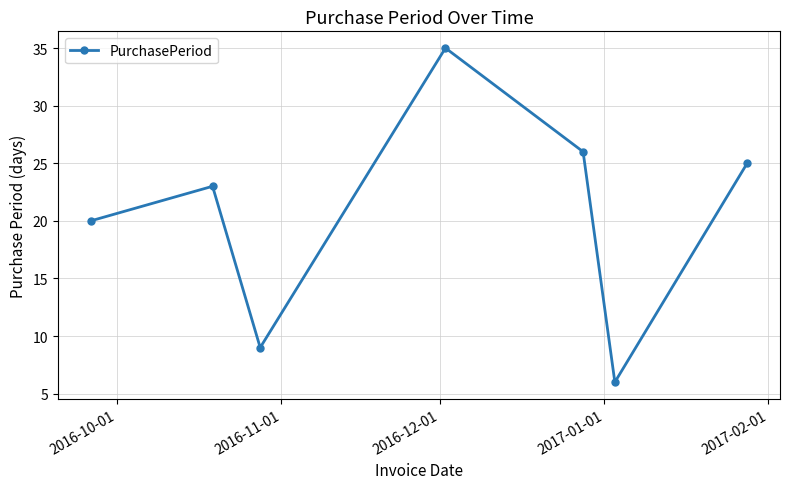

How many series are shown in this chart?

1